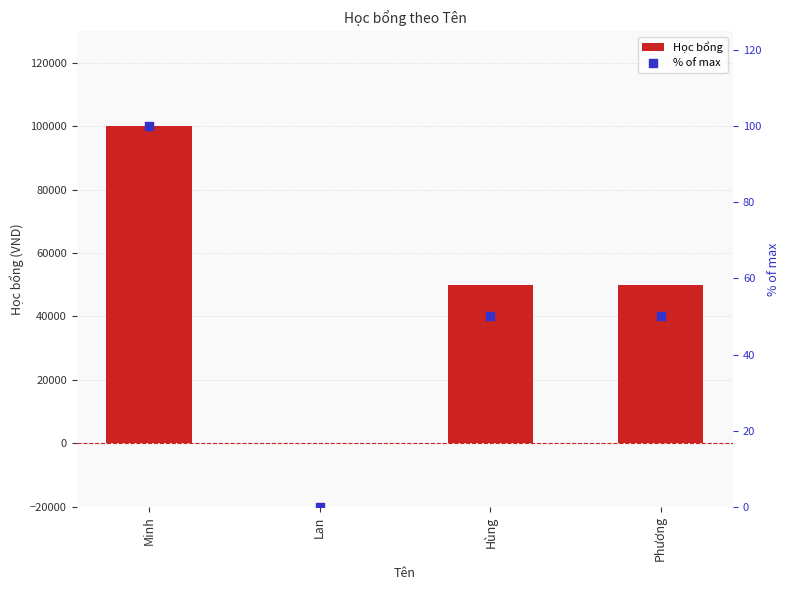

What are all the series names shown in the legend?

Học bổng, % of max